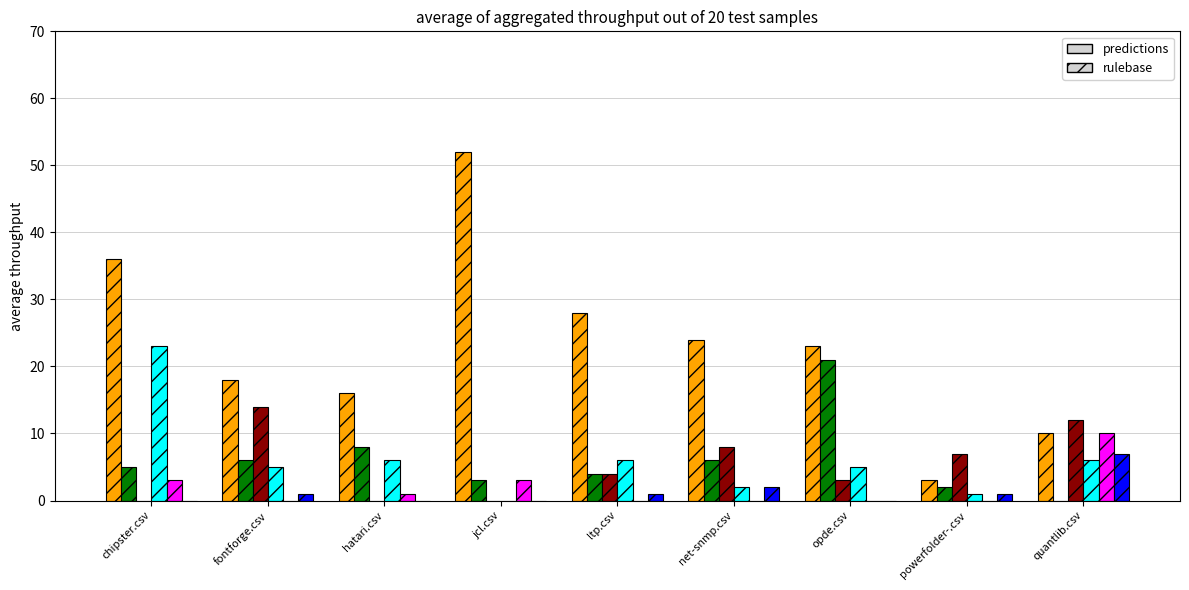

What is the total value across all series at chipster.csv?

67